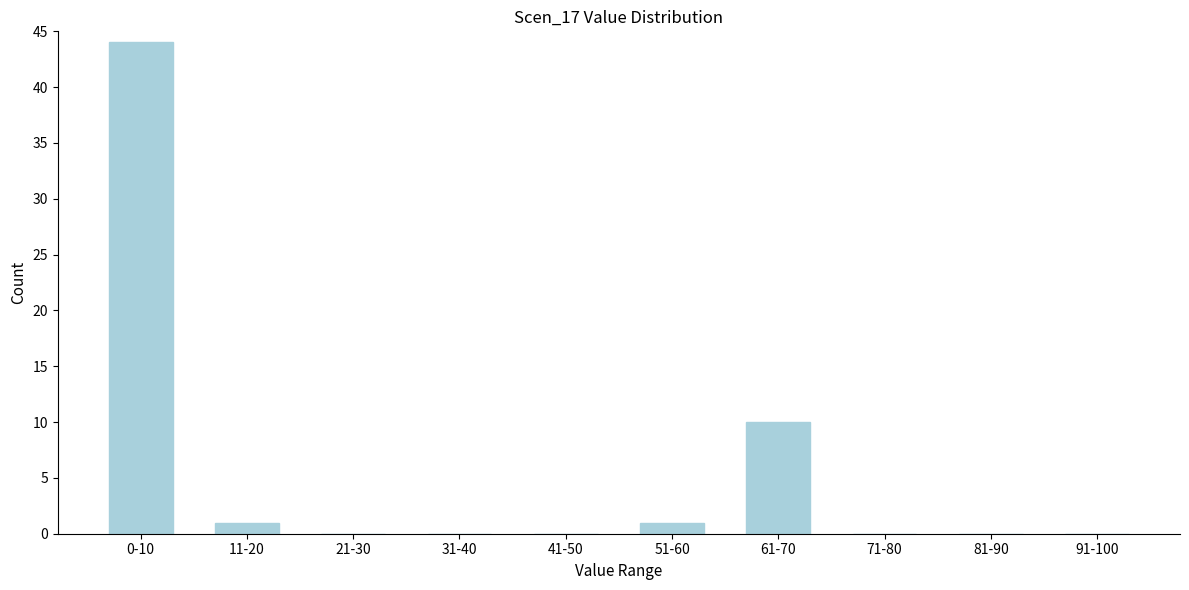

Reading right to left, list all the values displayed in this chart.

91-100=0	81-90=0	71-80=0	61-70=10	51-60=1	41-50=0	31-40=0	21-30=0	11-20=1	0-10=44